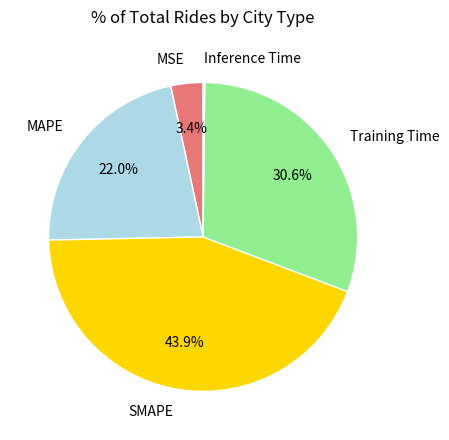

To the nearest percent, what is the difference between the largest and smallest slice percentages?

44%